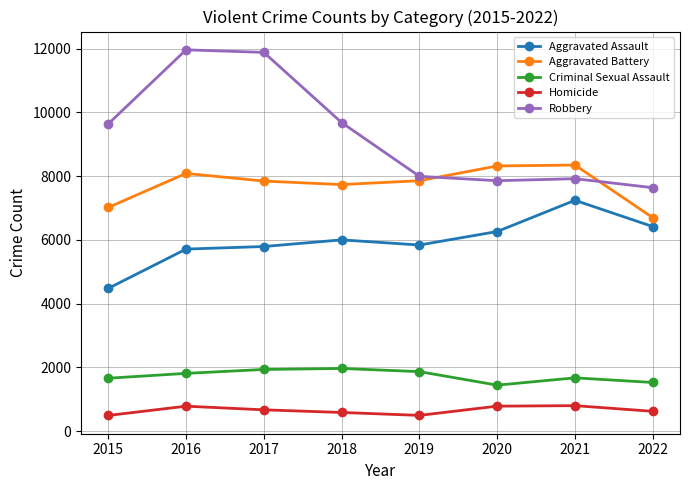

At how many categories does at least one series exceed 8627?

4